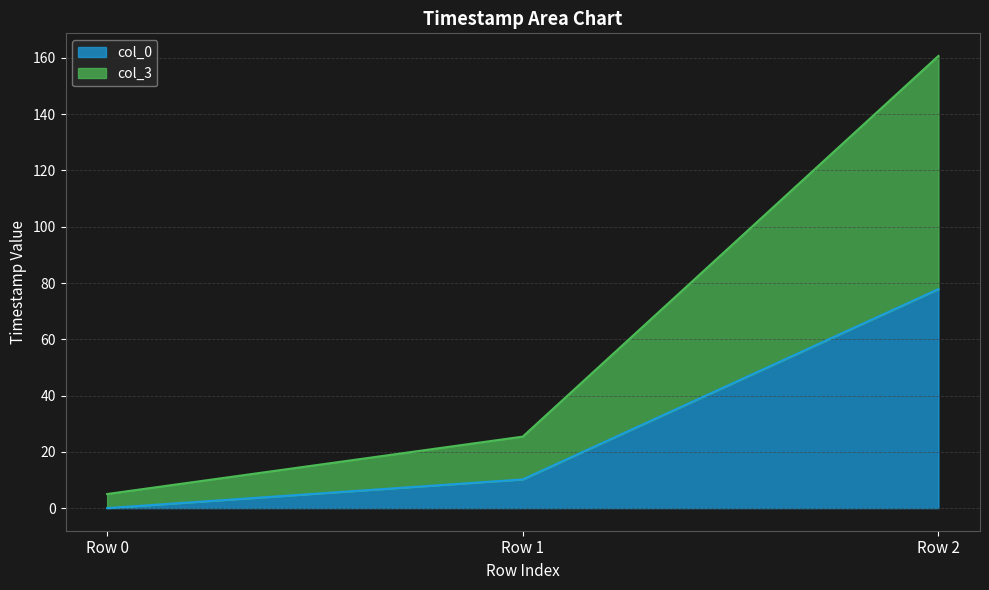

Between Row 0 and Row 1, which is larger?

Row 1